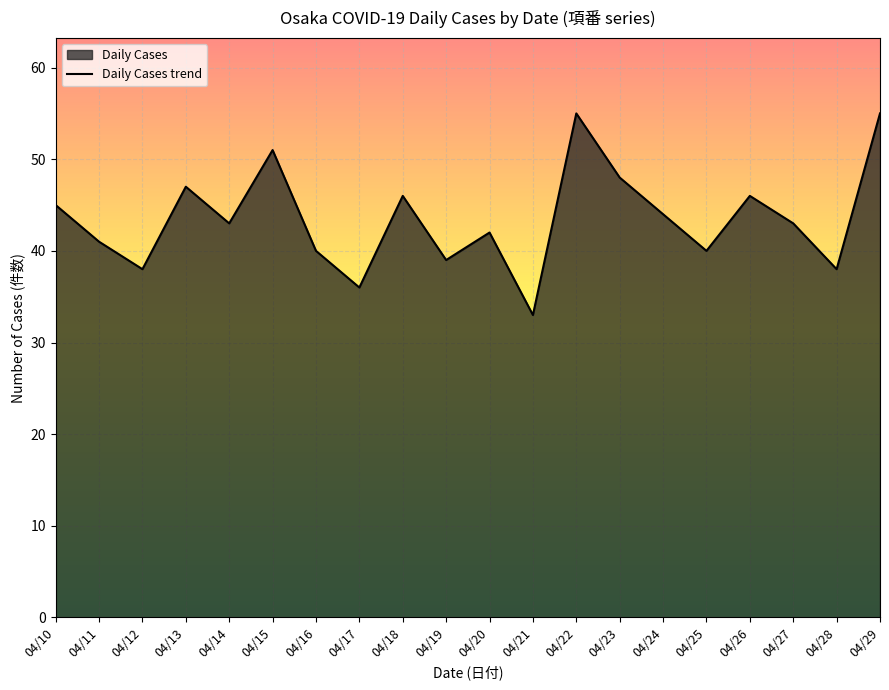

Approximately how many times larger is the value at 04/24 compared to 04/20?

1.0